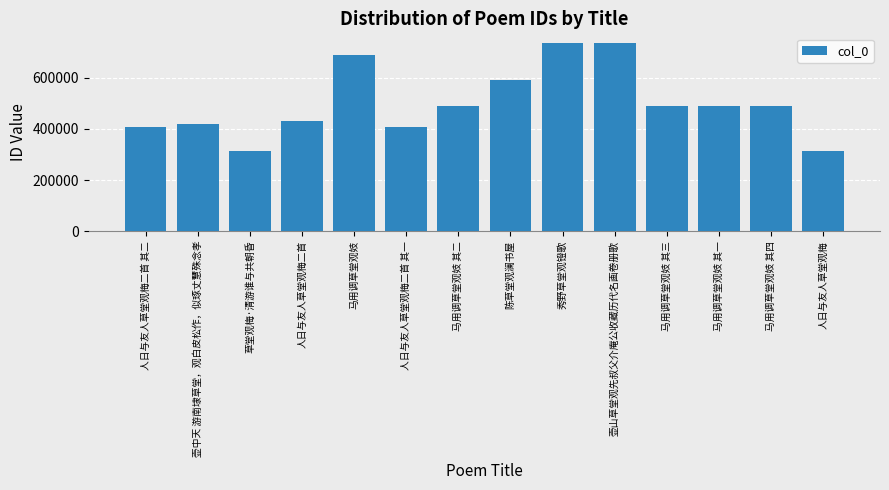

What value does the data have at 壶中天 游南埭草堂，观白皮松作，似琢丈慧殊念孝?

419642